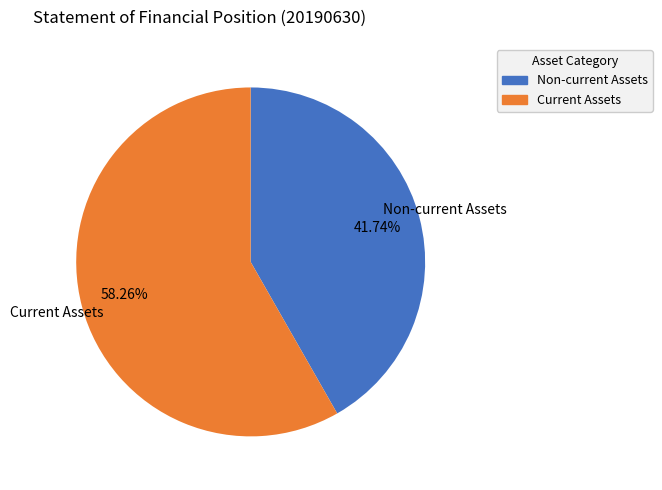

Is there any slice that represents more than half of the pie?

Yes